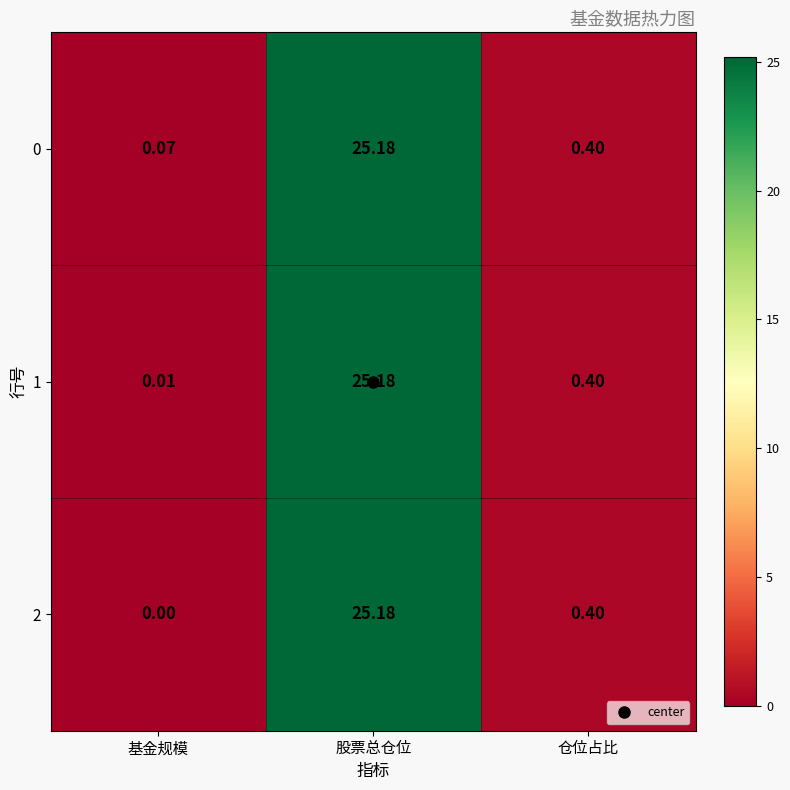

Is the value of 0 at 股票总仓位 greater than the value of 1 at 仓位占比?

Yes